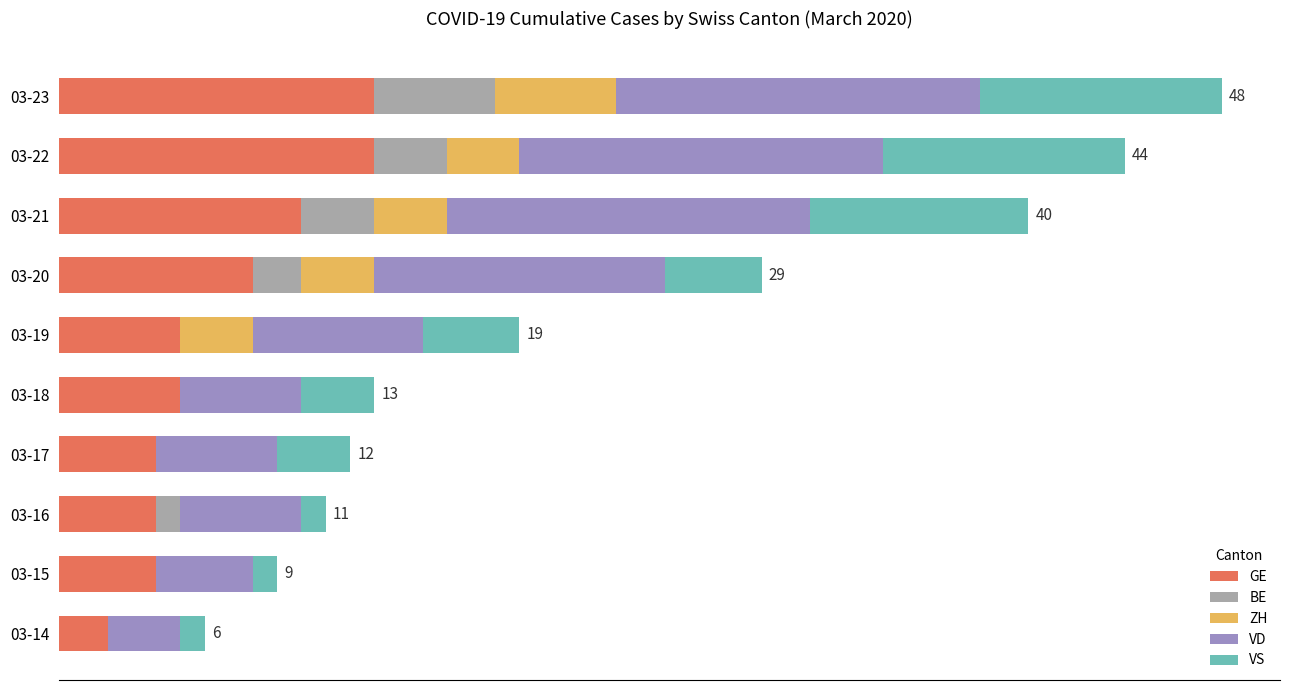

What are all the series names shown in the legend?

GE, BE, ZH, VD, VS